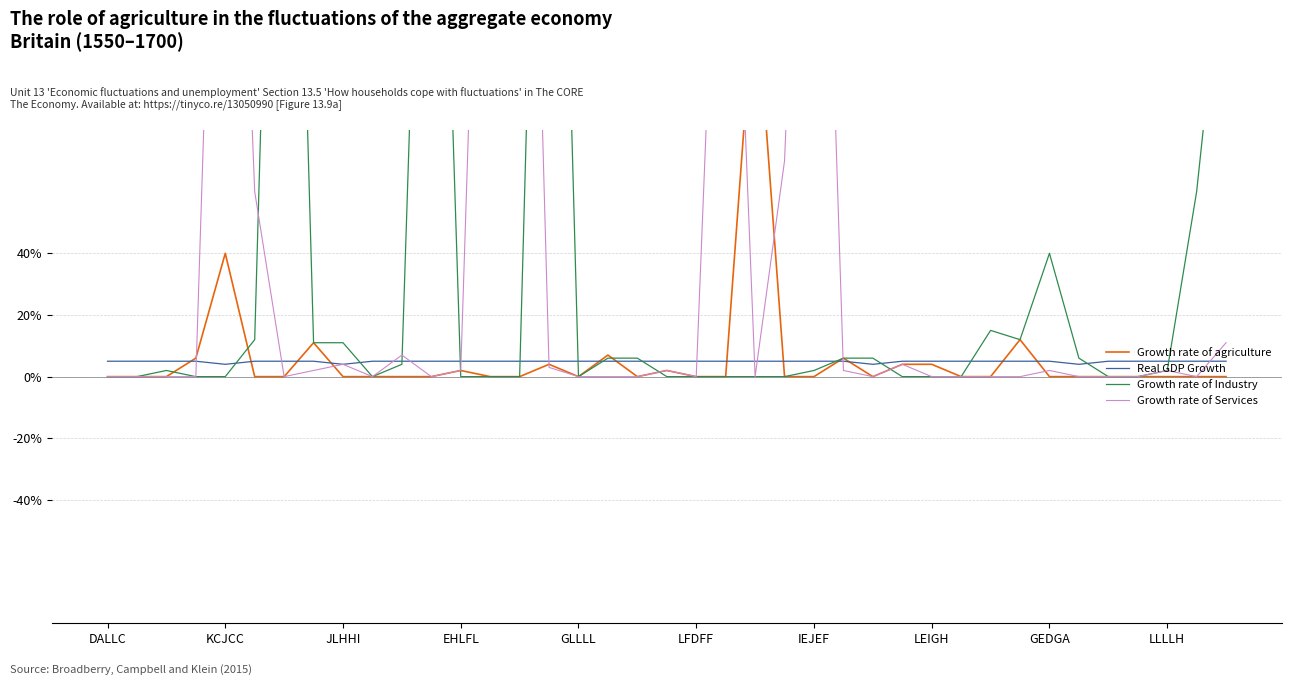

What is the lowest value of the Real GDP Growth series?

4